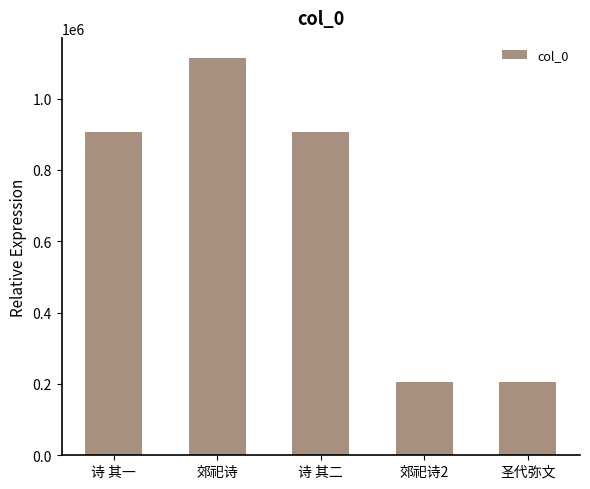

What is the sum of all values?

3341968